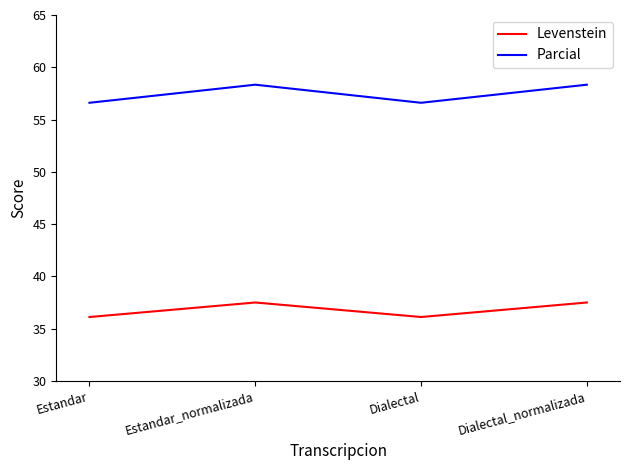

What position from the right is Dialectal?

2